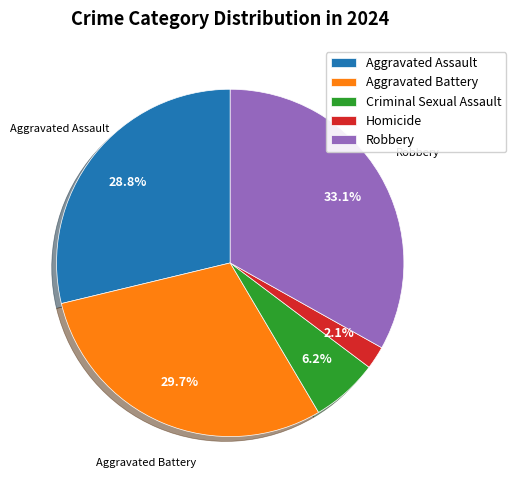

To the nearest percent, what portion does Aggravated Battery represent?

30%